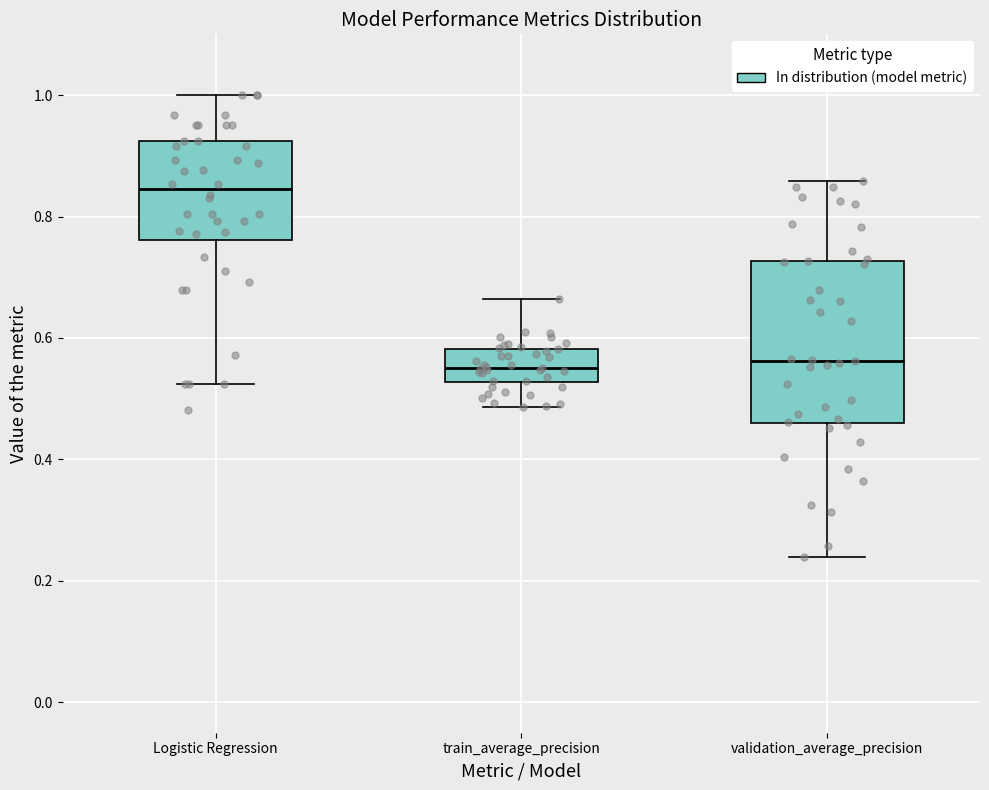

Reading left to right, transcribe this box plot: for each box, give where its median line is, the range the box spans, and where its two whiskers end, as read against the y-axis. The values are not printed on the chart, so give them approximately, as read against the axis.

Logistic Regression: median 0.84, box 0.76 to 0.92, whiskers 0.52 to 1.00
train_average_precision: median 0.56, box 0.52 to 0.58, whiskers 0.48 to 0.66
validation_average_precision: median 0.56, box 0.46 to 0.72, whiskers 0.24 to 0.86